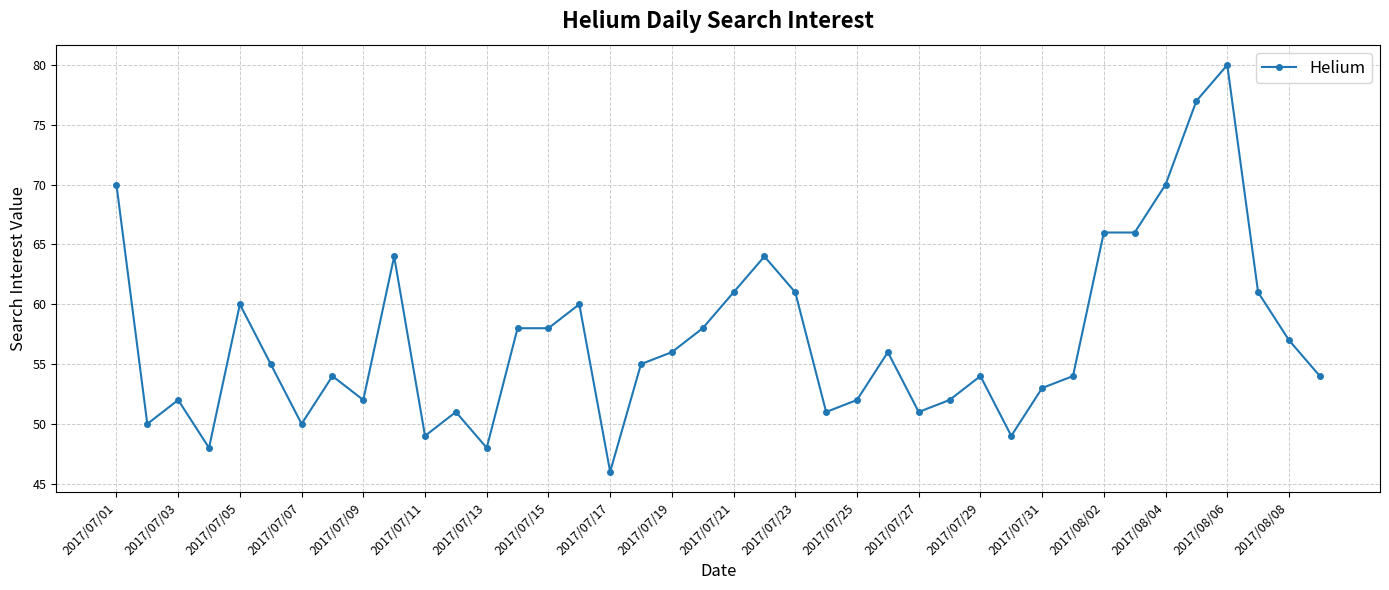

True or false: there are more than 1 points higher than both neighbors.

True